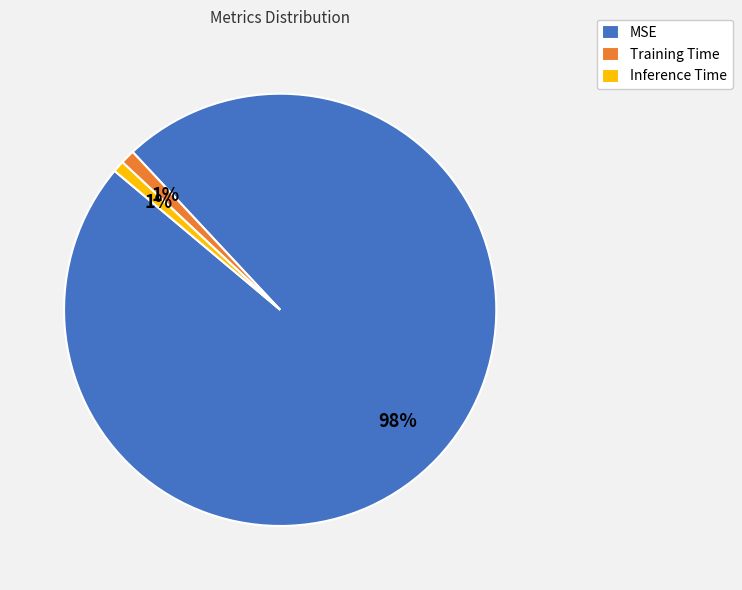

Which slice is the largest?

MSE